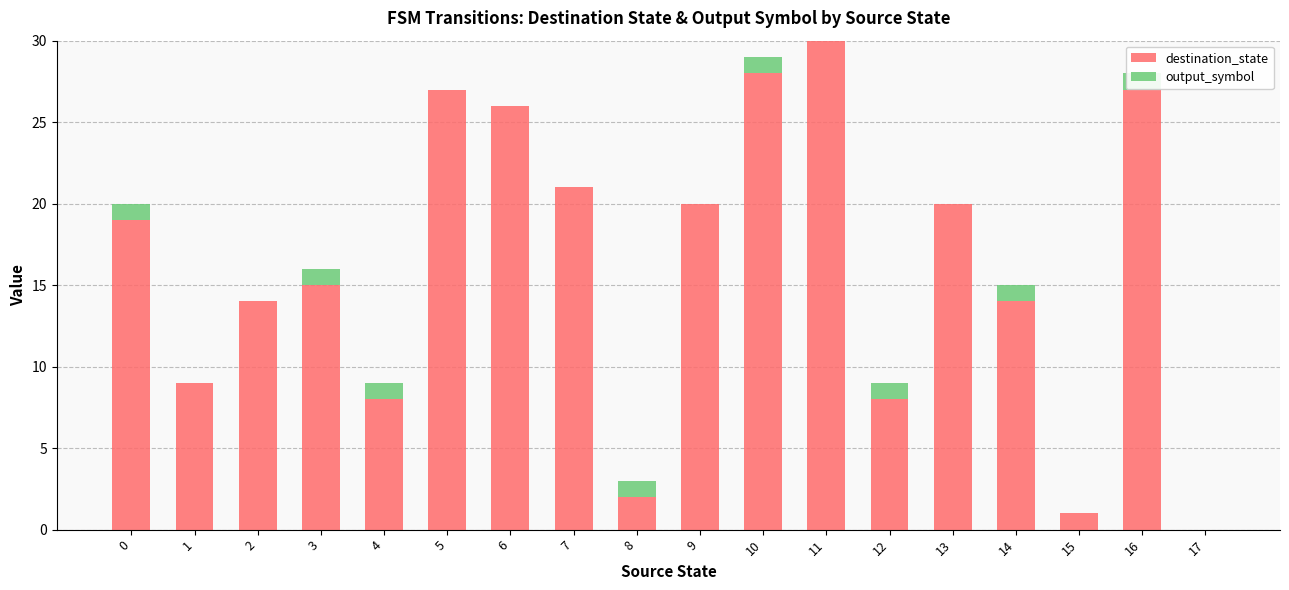

At which category does the chart reach its minimum across all series?

17